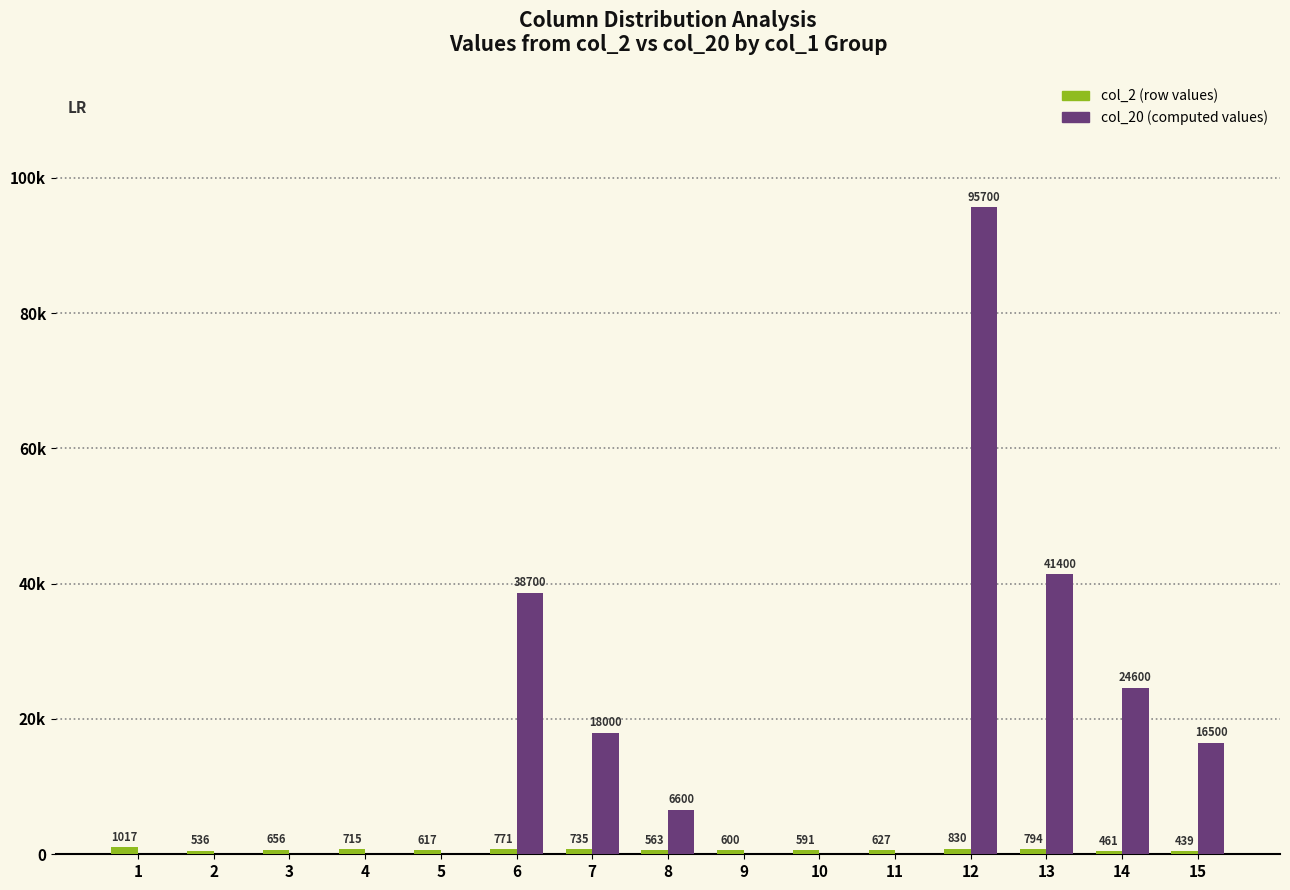

Does the chart contain stacked bars?

No